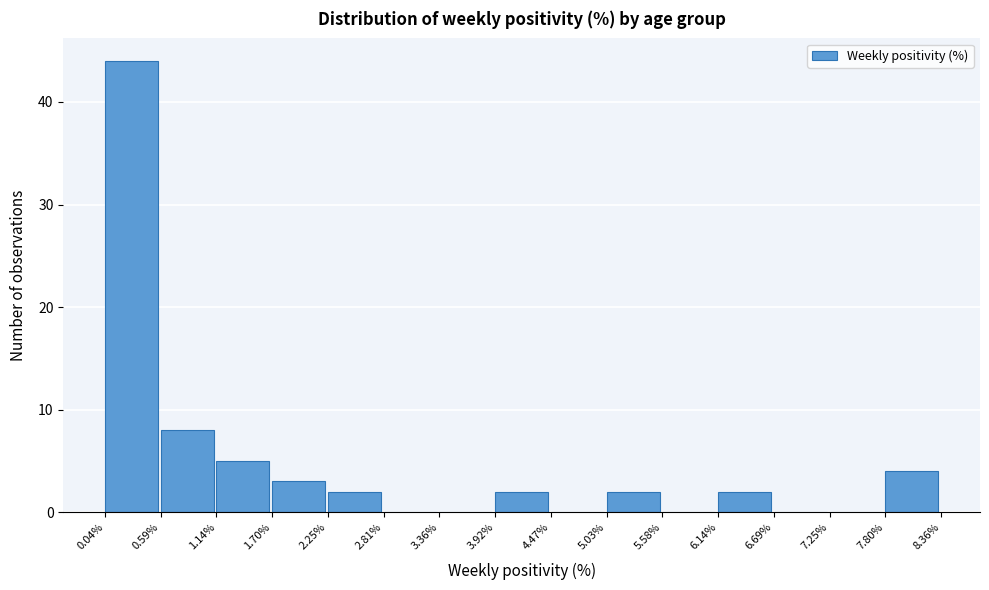

Reading left to right, list every bar in this chart as the range it spans on the x-axis followed by its height. The values are not printed on the chart, so give them approximately, as read against the axis.

0.04% to 0.59%: 44
0.59% to 1.14%: 8
1.14% to 1.70%: 5
1.70% to 2.25%: 3
2.25% to 2.81%: 2
2.81% to 3.36%: 0
3.36% to 3.92%: 0
3.92% to 4.47%: 2
4.47% to 5.03%: 0
5.03% to 5.58%: 2
5.58% to 6.14%: 0
6.14% to 6.69%: 2
6.69% to 7.25%: 0
7.25% to 7.80%: 0
7.80% to 8.36%: 4